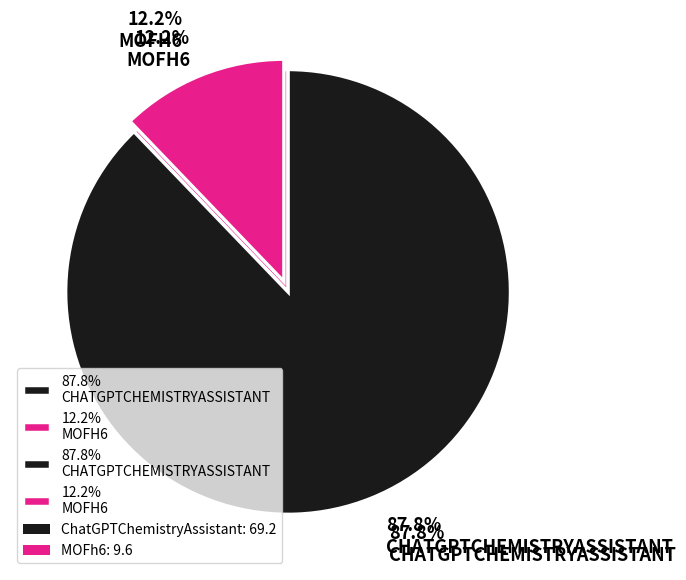

Count the number of slices in the pie.

2